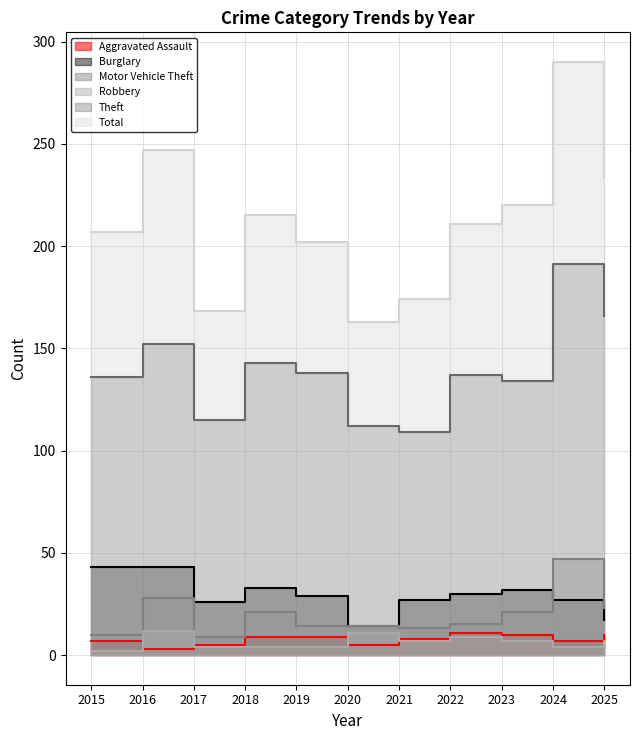

Reading left to right, what are all the values shown in this chart?

Aggravated Assault: 2015=7	2016=3	2017=5	2018=9	2019=9	2020=5	2021=8	2022=11	2023=10	2024=7	2025=10
Burglary: 2015=43	2016=43	2017=26	2018=33	2019=29	2020=14	2021=27	2022=30	2023=32	2024=27	2025=17
Motor Vehicle Theft: 2015=10	2016=28	2017=9	2018=21	2019=14	2020=14	2021=13	2022=15	2023=21	2024=47	2025=23
Robbery: 2015=2	2016=12	2017=4	2018=4	2019=4	2020=11	2021=7	2022=9	2023=7	2024=4	2025=7
Theft: 2015=136	2016=152	2017=115	2018=143	2019=138	2020=112	2021=109	2022=137	2023=134	2024=191	2025=166
Total: 2015=207	2016=247	2017=168	2018=215	2019=202	2020=163	2021=174	2022=211	2023=220	2024=290	2025=234